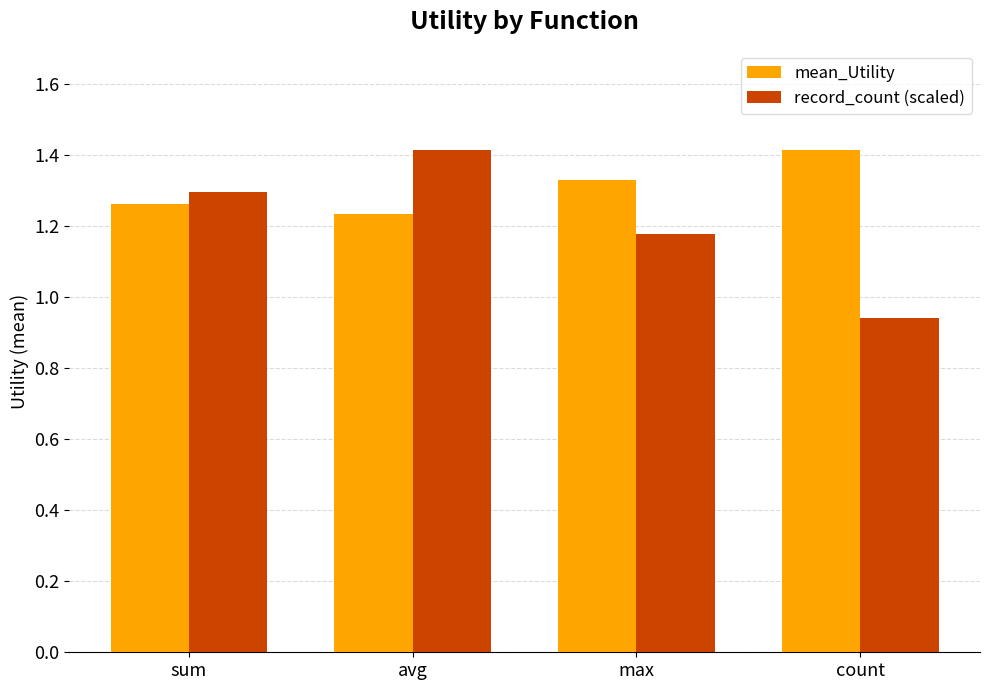

Which series changed the most between avg and max?

record_count (scaled)